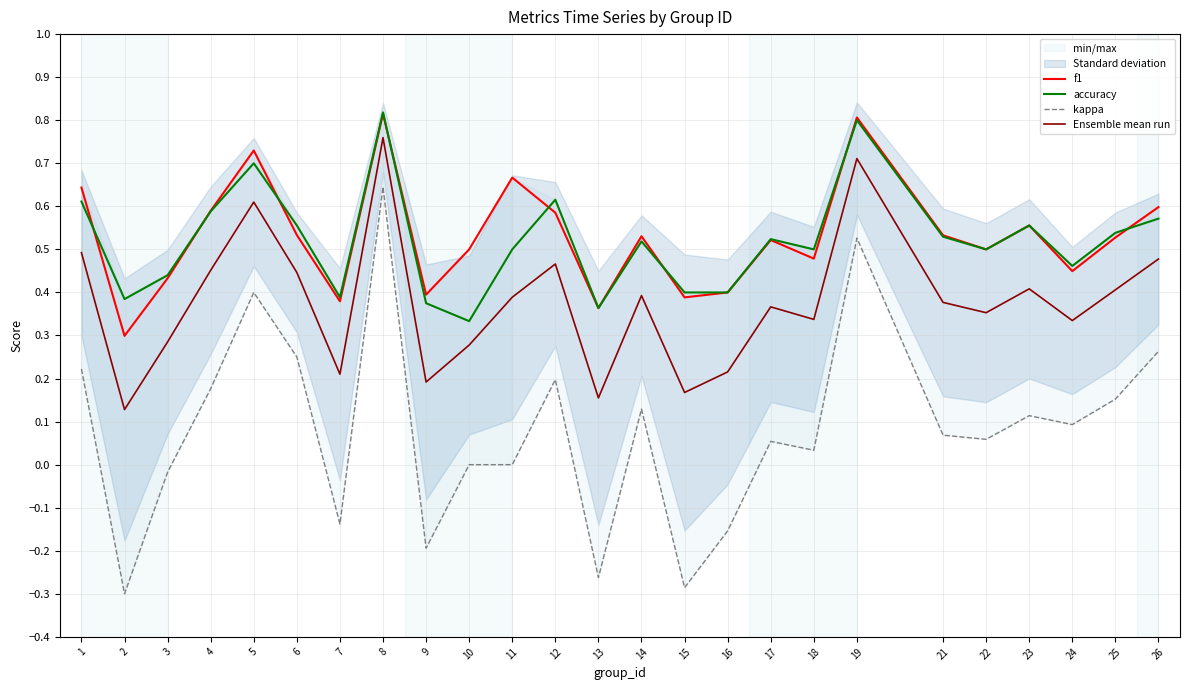

Is it true that kappa equals -0.2 at 13?

False